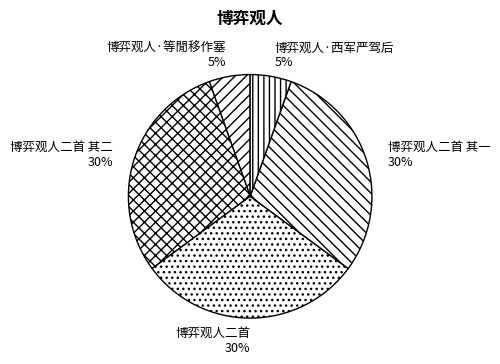

Is there a majority slice in this chart?

No